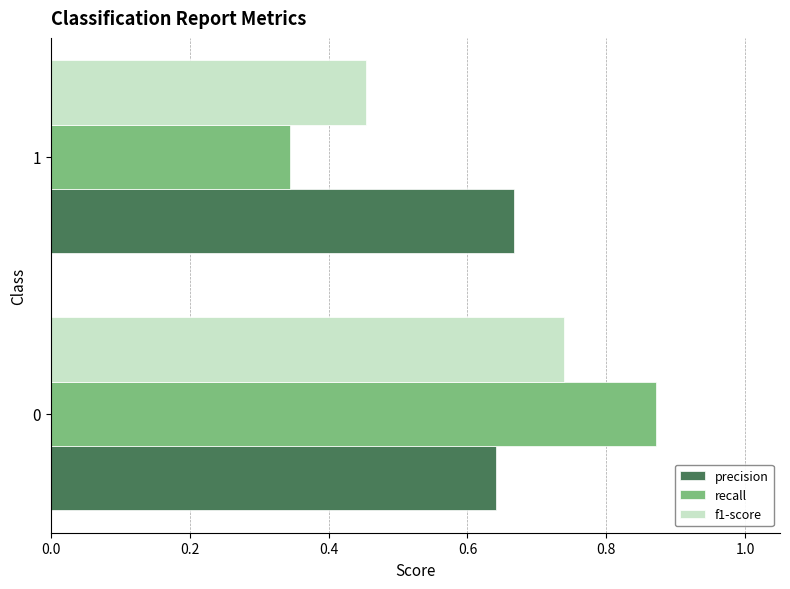

What is the sum of the f1-score values at 0 and 1?

1.2